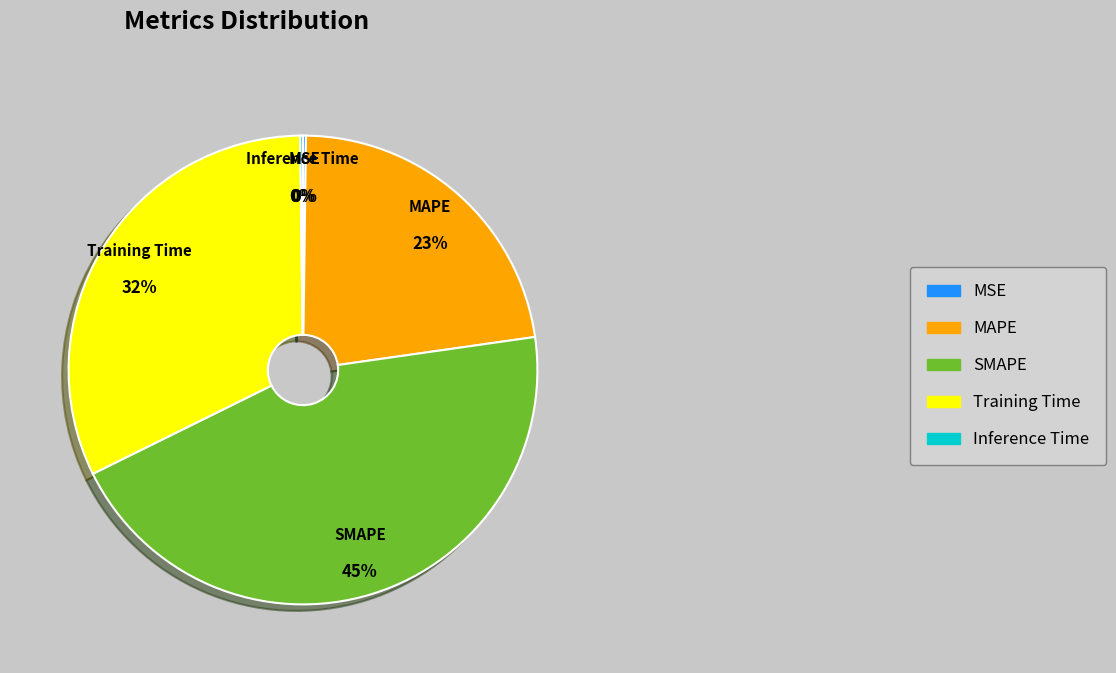

To the nearest percent, what is the difference between the largest and smallest slice percentages?

45%